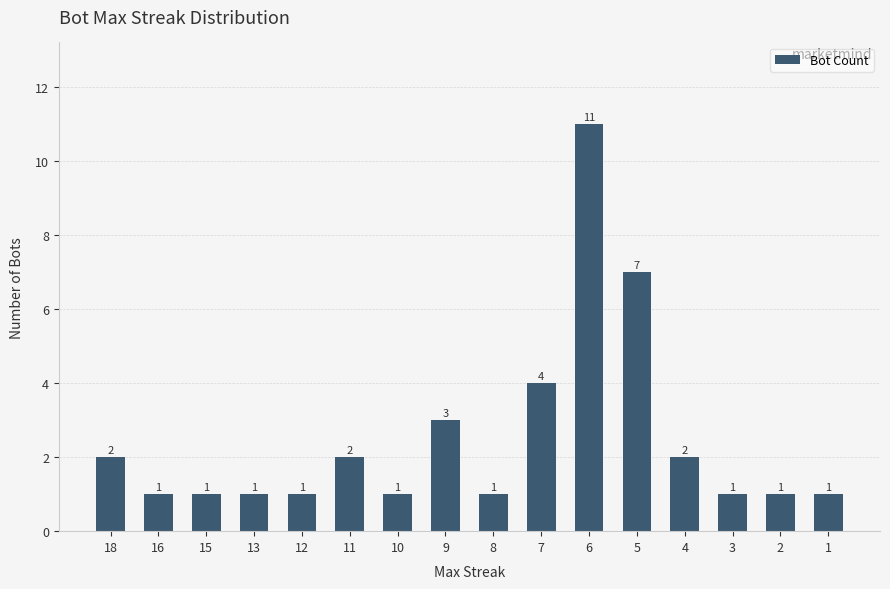

What is the ratio of the value at 8 to the value at 9?

0.3